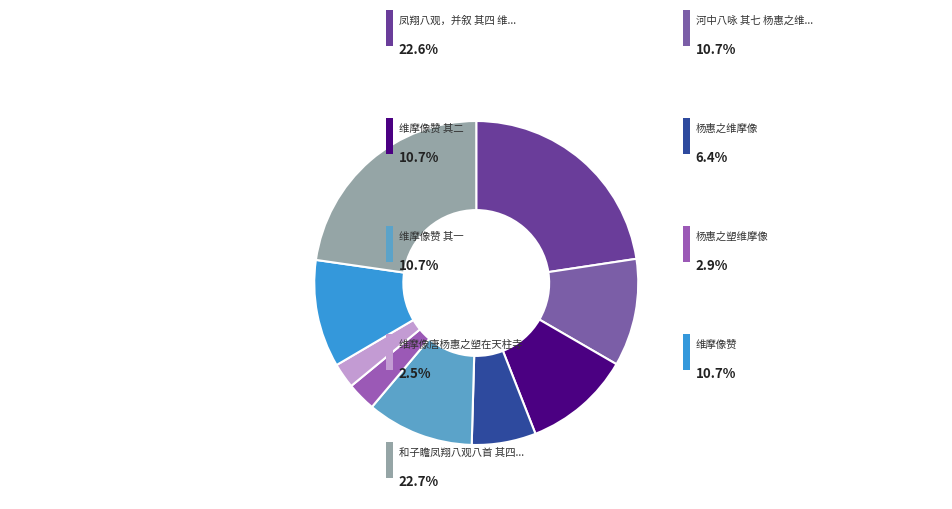

Count the number of slices in the pie.

9